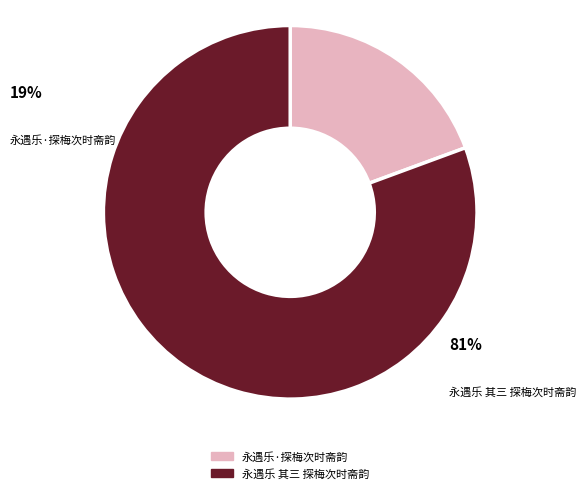

Do 永遇乐 其三 探梅次时斋韵 and 永遇乐·探梅次时斋韵 together represent more than half of the pie?

Yes